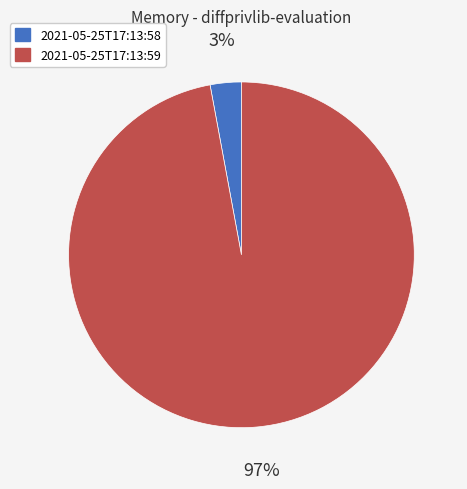

What percentage is the 2021-05-25T17:13:59 slice, to the nearest percent?

97%